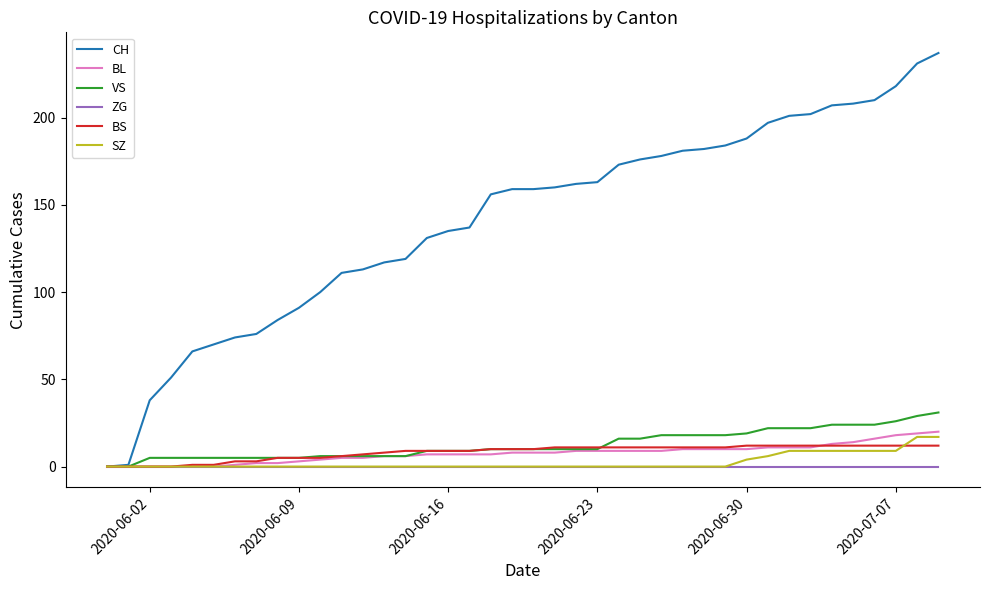

Which series has the largest range (max minus min)?

CH